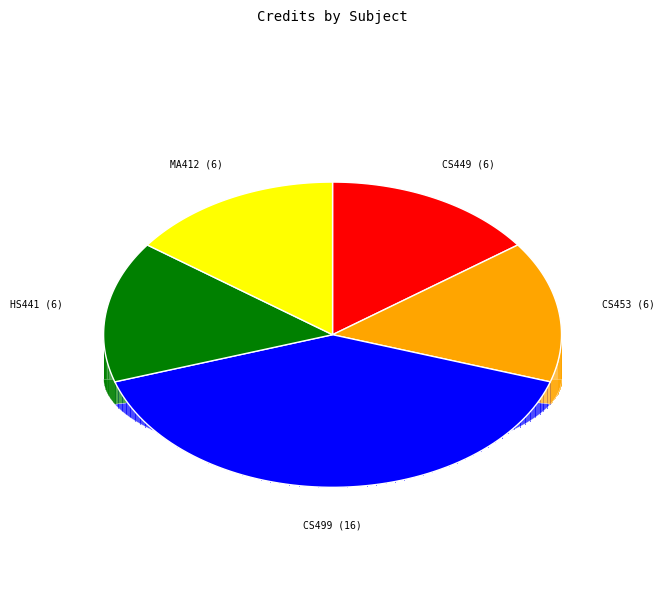

To the nearest percent, what is the combined percentage of CS453: Wireless Sensor Networks and HS441: Industrial and Organizational Psychology?

30%